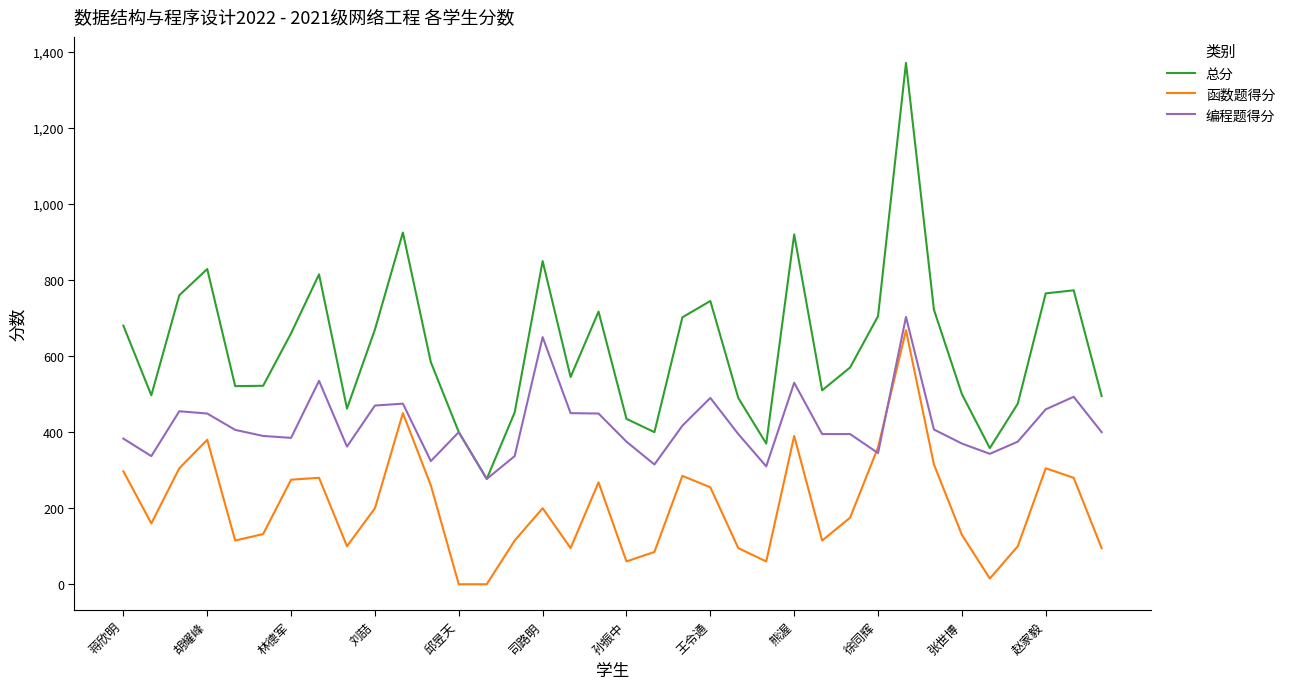

True or false: 函数题得分 has more than 2 interior local peaks.

True